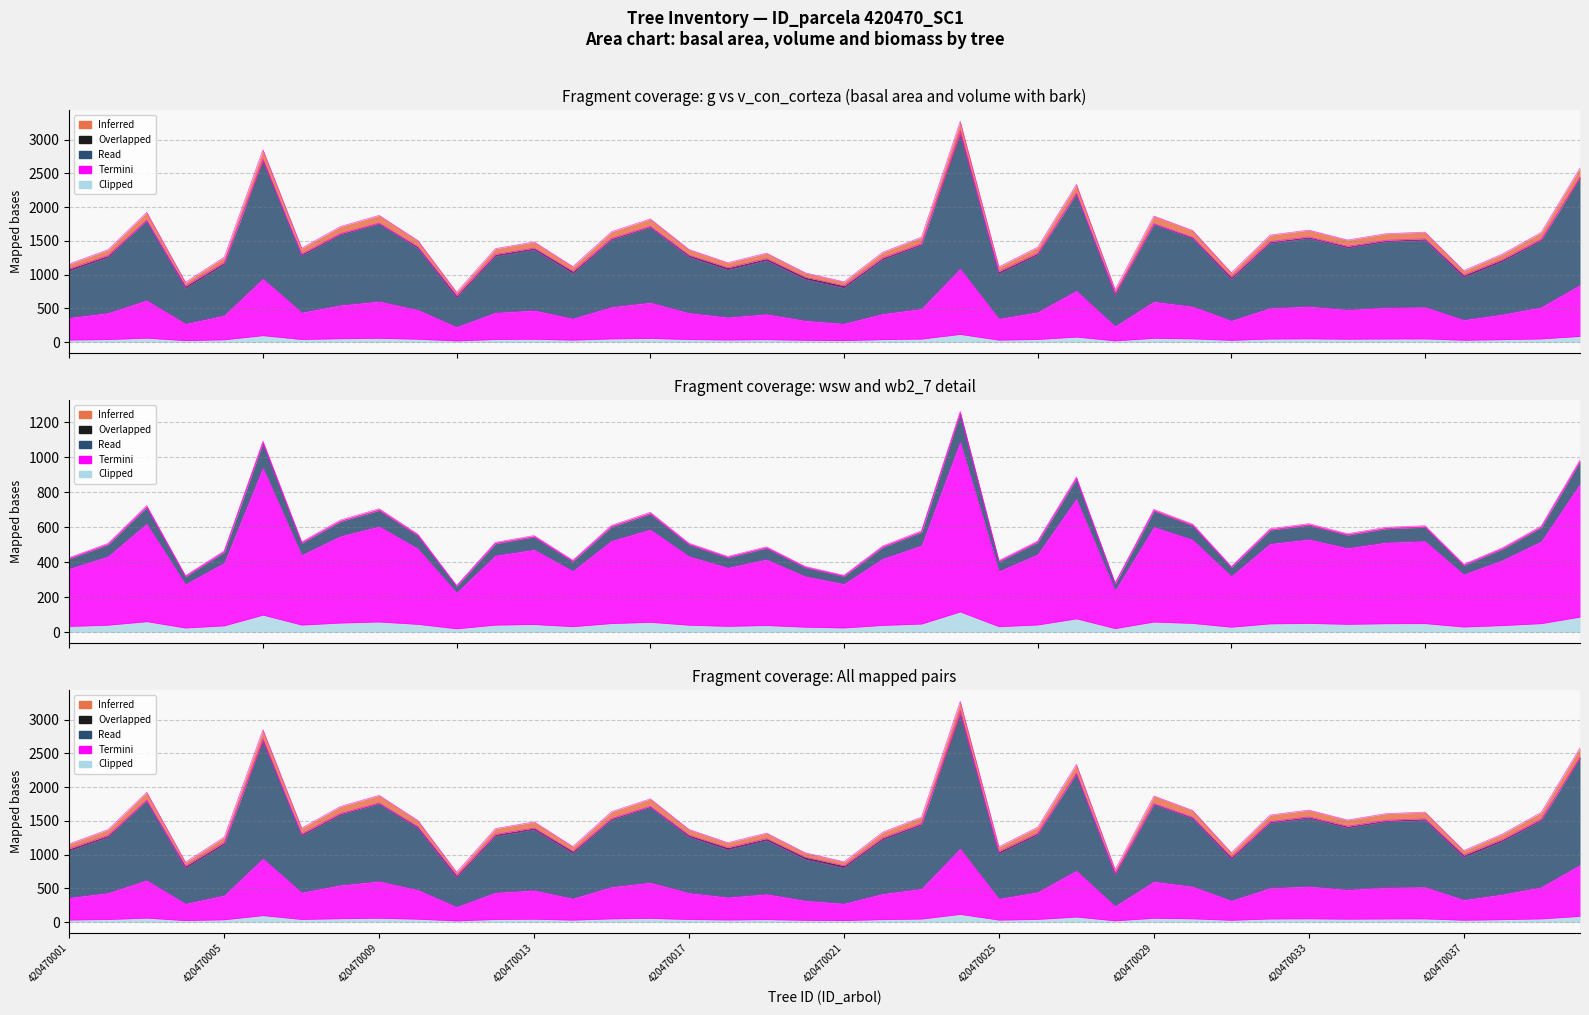

Which series has the largest range (max minus min)?

g